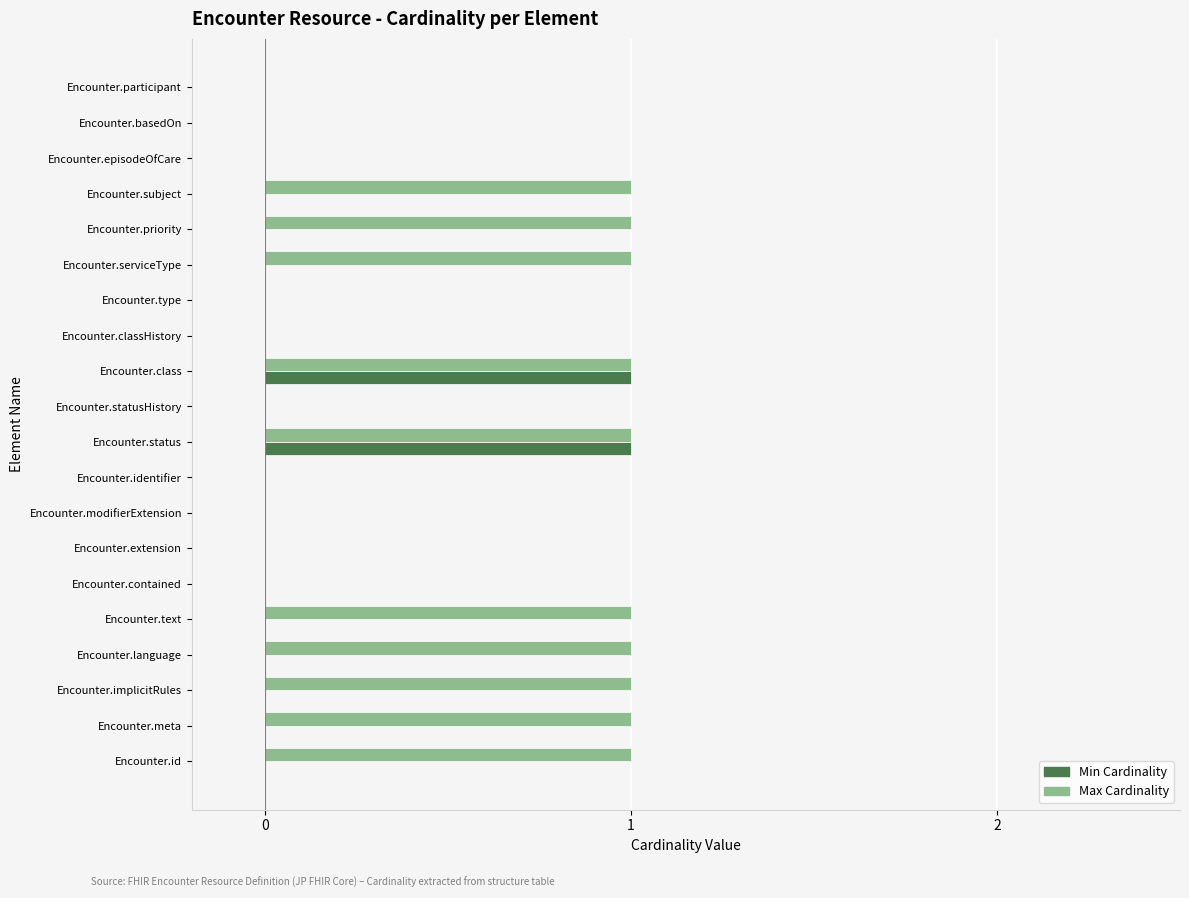

The Max Cardinality series shows -1 at Encounter.extension. True or false?

False